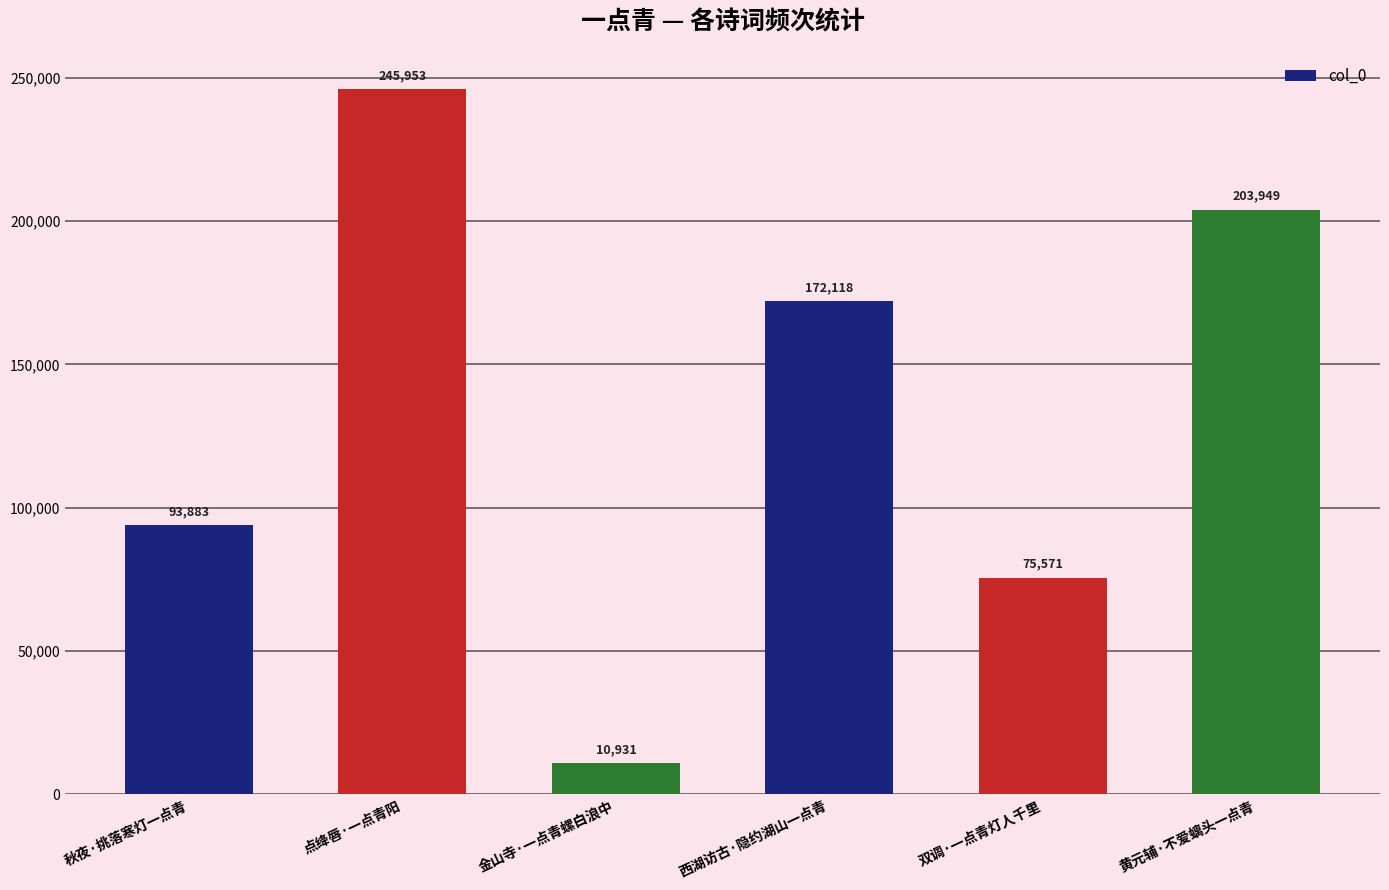

Which category has the lowest value across all series?

金山寺·一点青螺白浪中